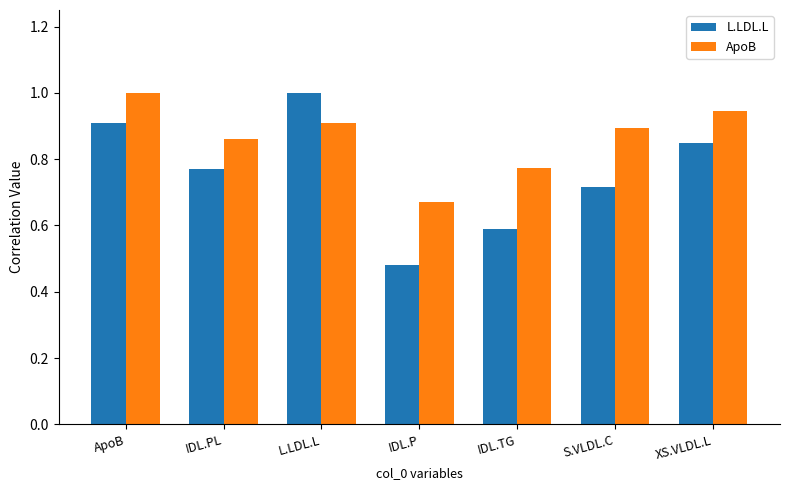

What is the difference between the second highest and minimum values in the L.LDL.L series?

0.4